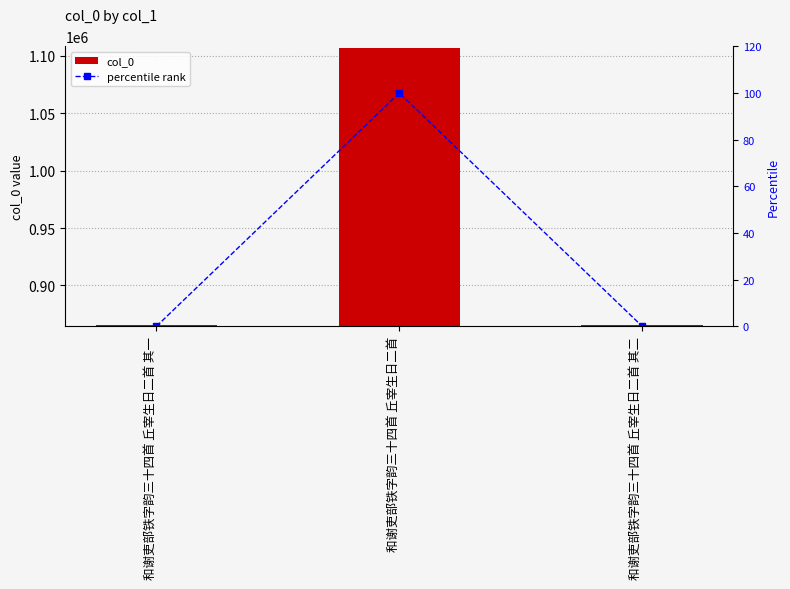

At which label does col_0 first exceed 865323?

和谢吏部铁字韵三十四首 丘宰生日二首